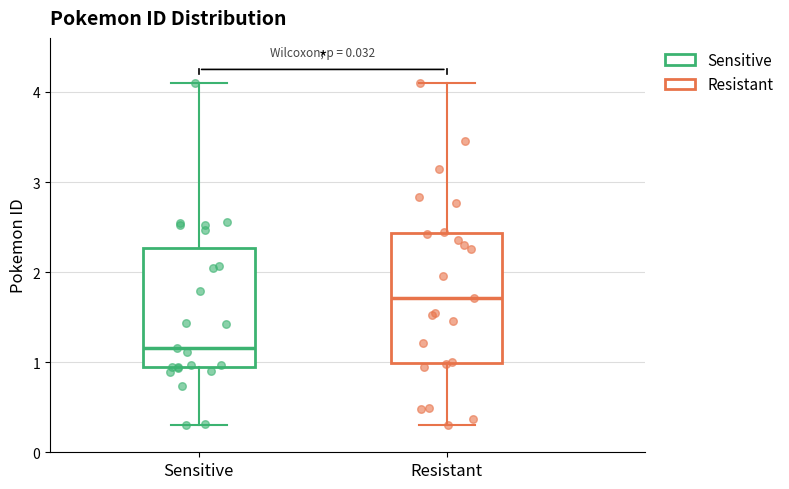

Reading left to right, read every box against the y-axis: the position of its median line, the range the box covers, and the ends of its whiskers. The values are not printed on the chart, so give them approximately, as read against the axis.

Sensitive: median 1.2, box 0.9 to 2.3, whiskers 0.3 to 4.1
Resistant: median 1.7, box 1.0 to 2.4, whiskers 0.3 to 4.1